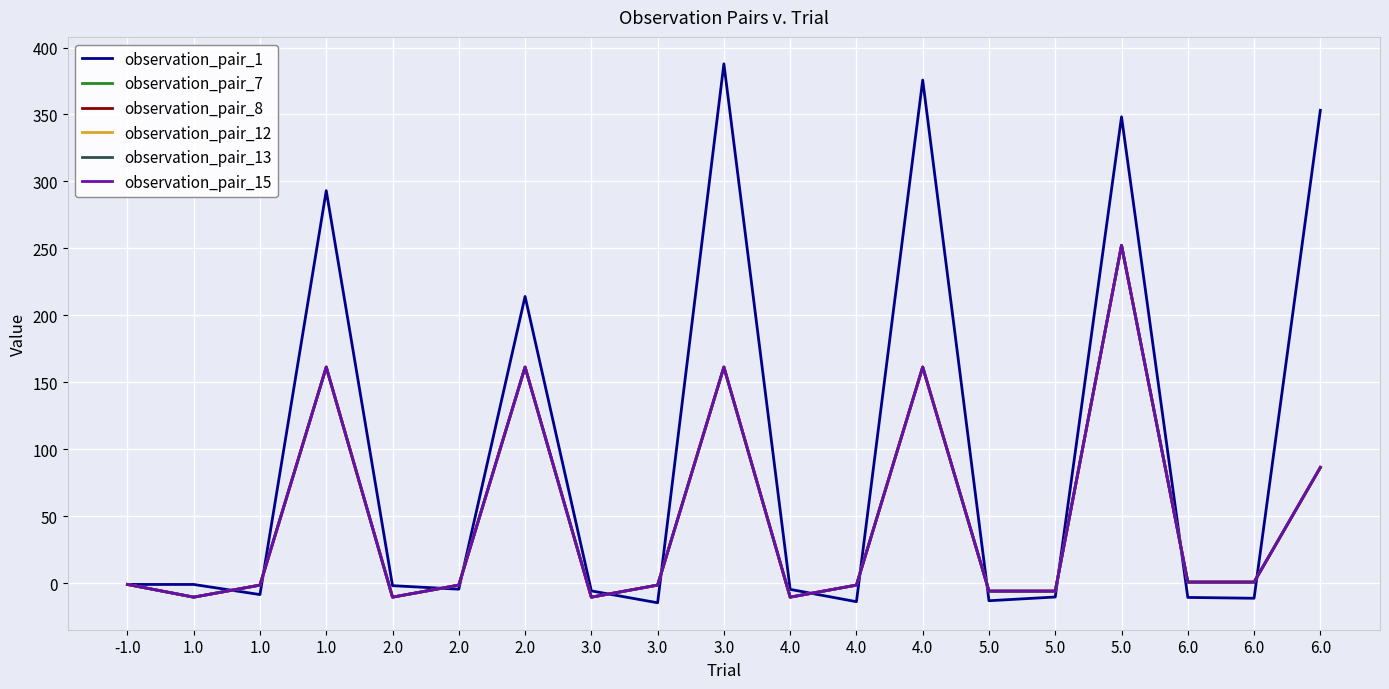

Which category has the highest value across all series?

3.0